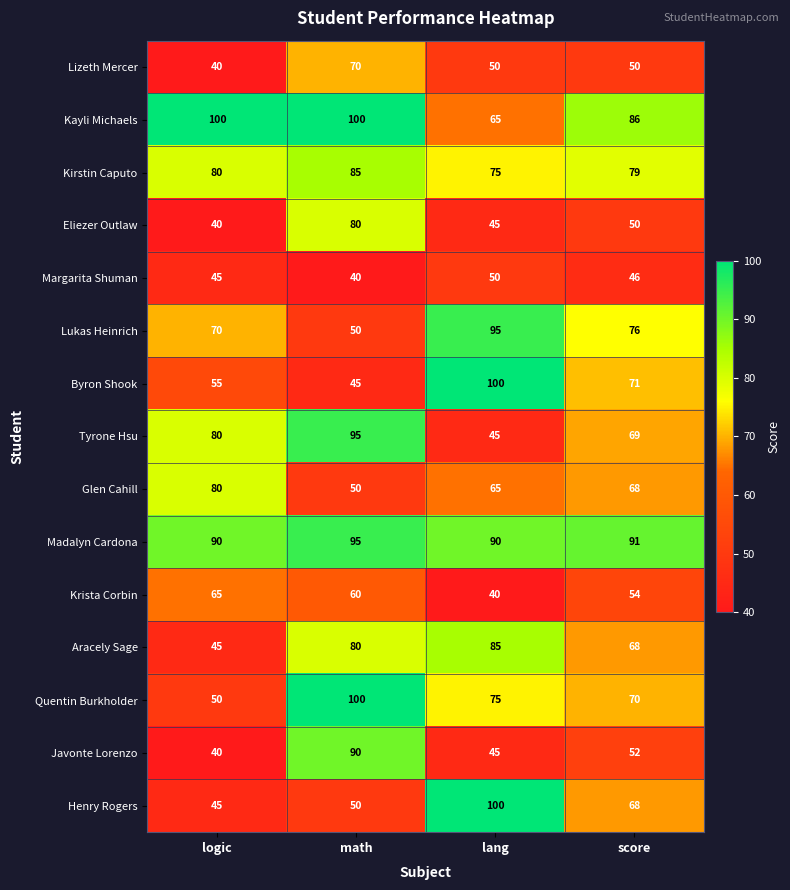

At how many categories does at least one series exceed 40?

4